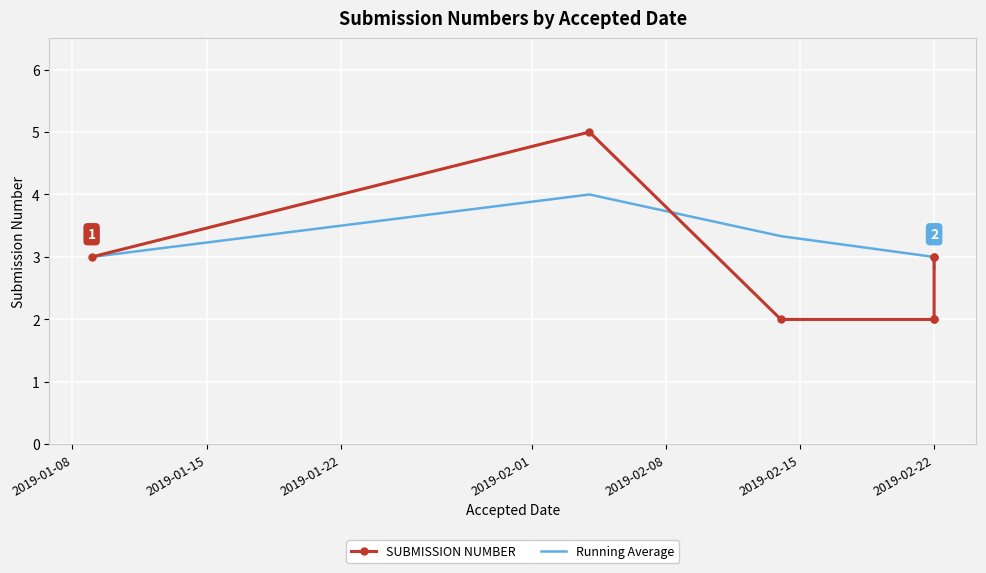

What is the difference between the maximum and second lowest values in the SUBMISSION NUMBER series?

3.0